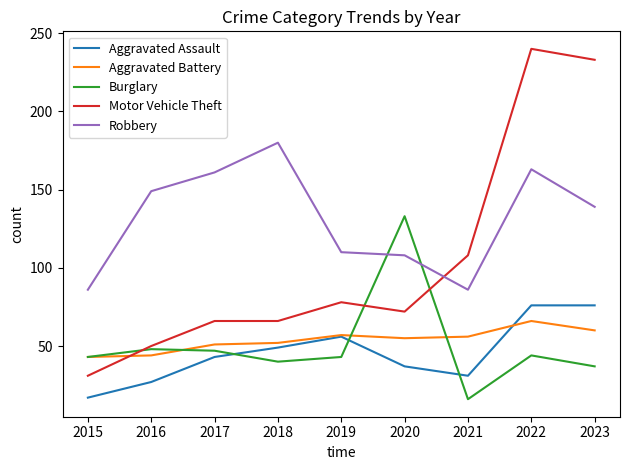

How many intersections are there between Burglary and Aggravated Assault?

3